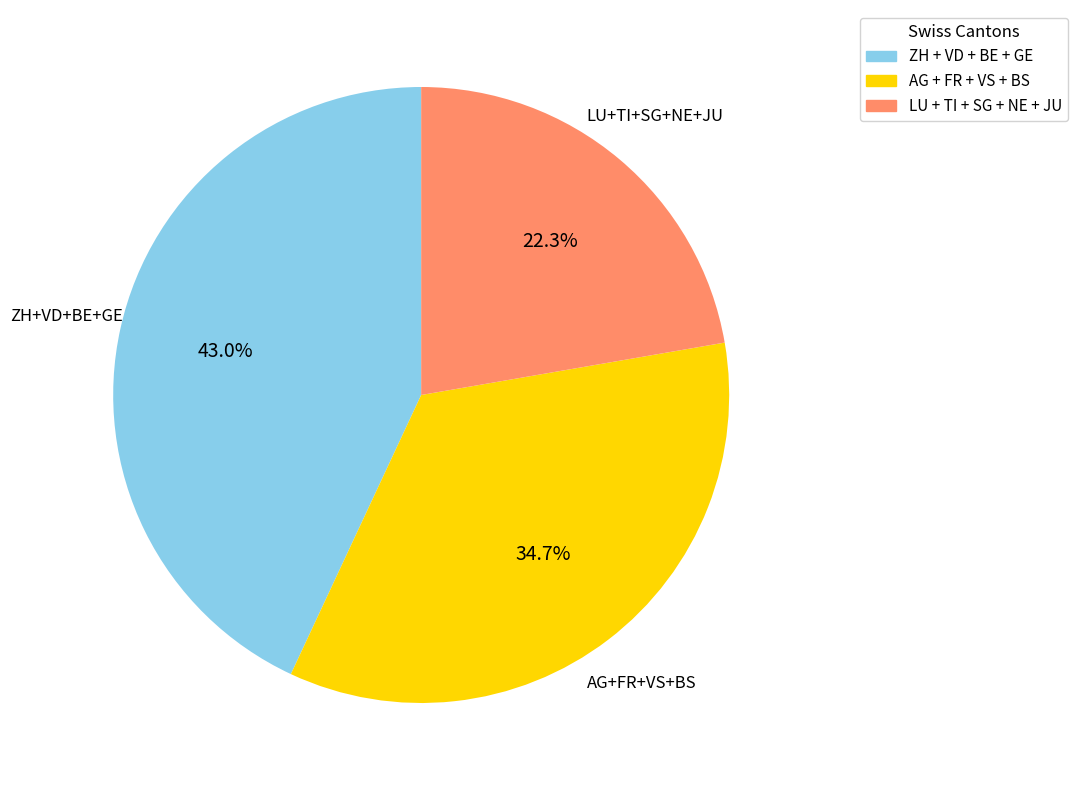

Is there a majority slice in this chart?

No